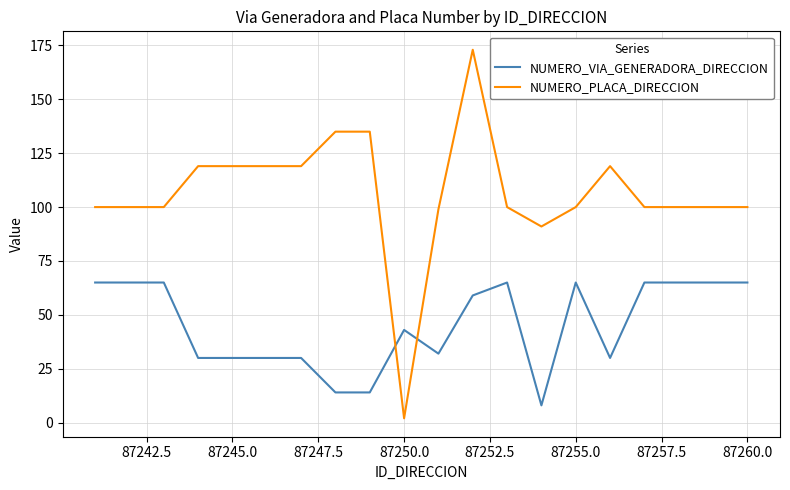

What is the difference between the maximum and minimum values in the NUMERO_PLACA_DIRECCION series?

171